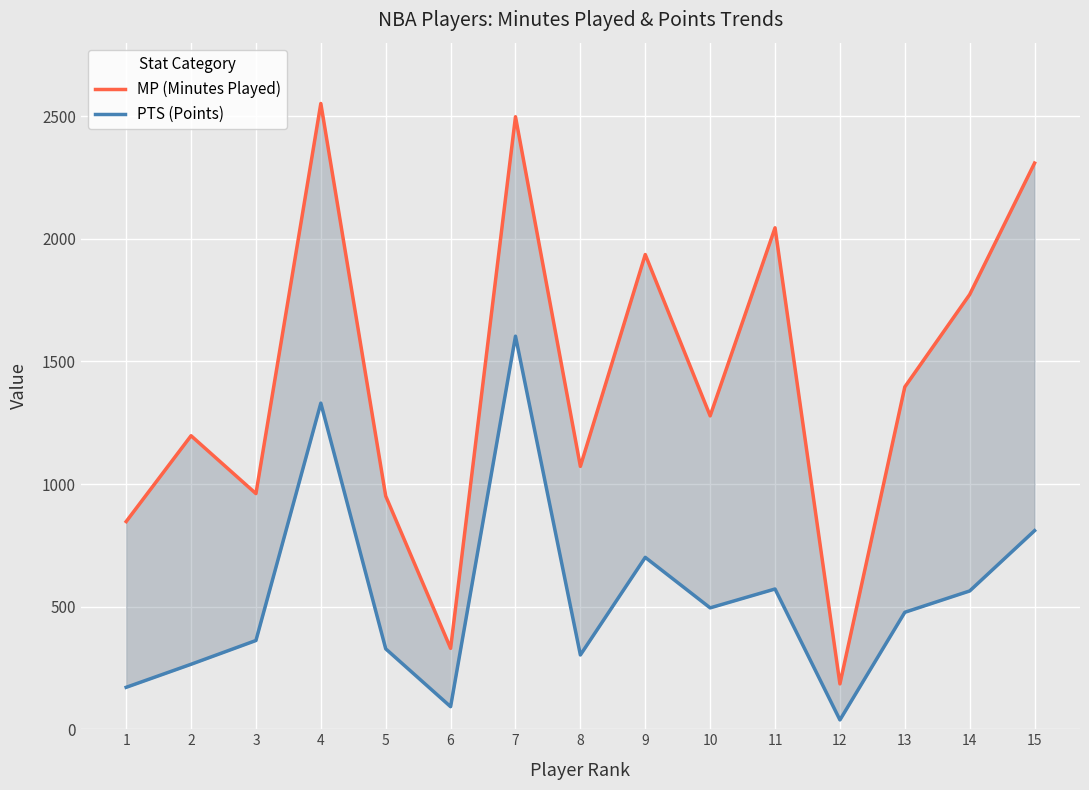

At 8, list the series in order from smallest to largest.

PTS (Points), MP (Minutes Played)